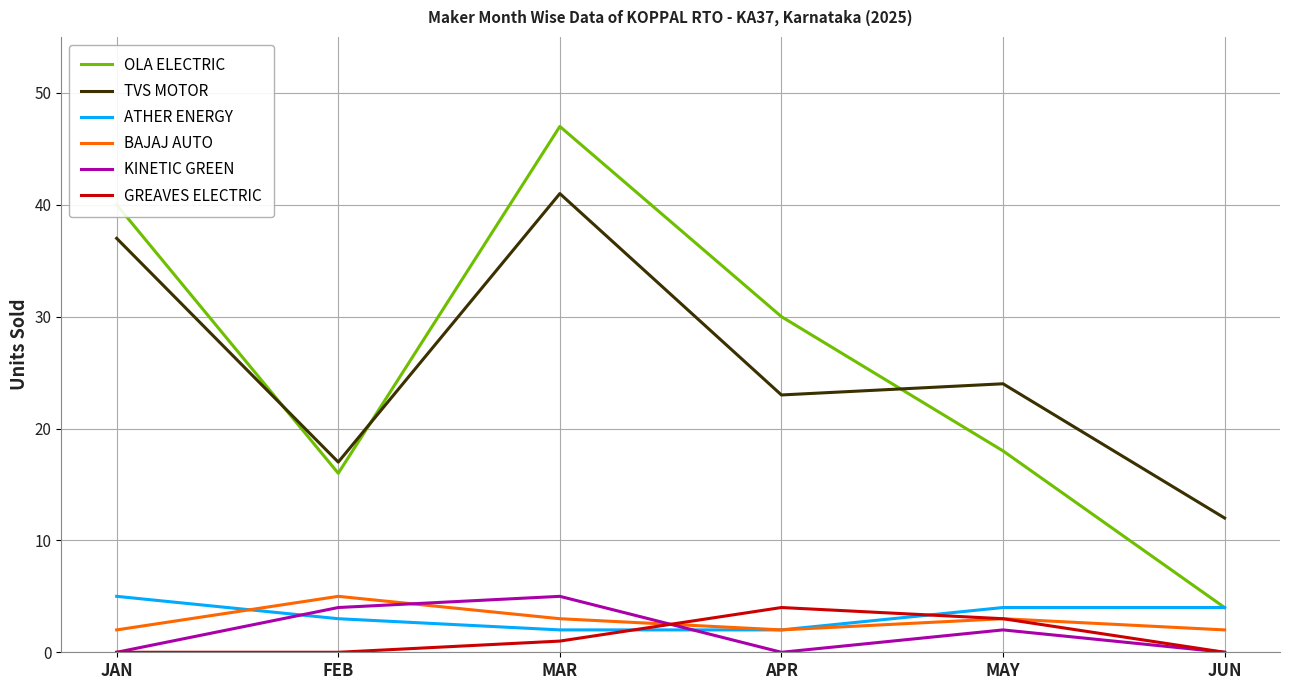

What is the sum of the BAJAJ AUTO values at MAR and MAY?

6